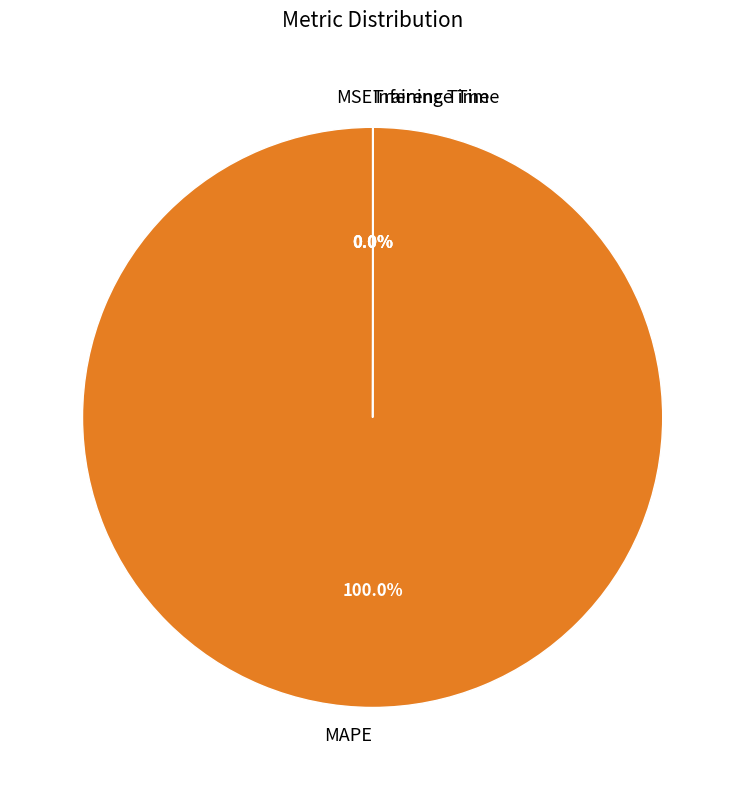

Which category has the biggest portion of the pie?

MAPE